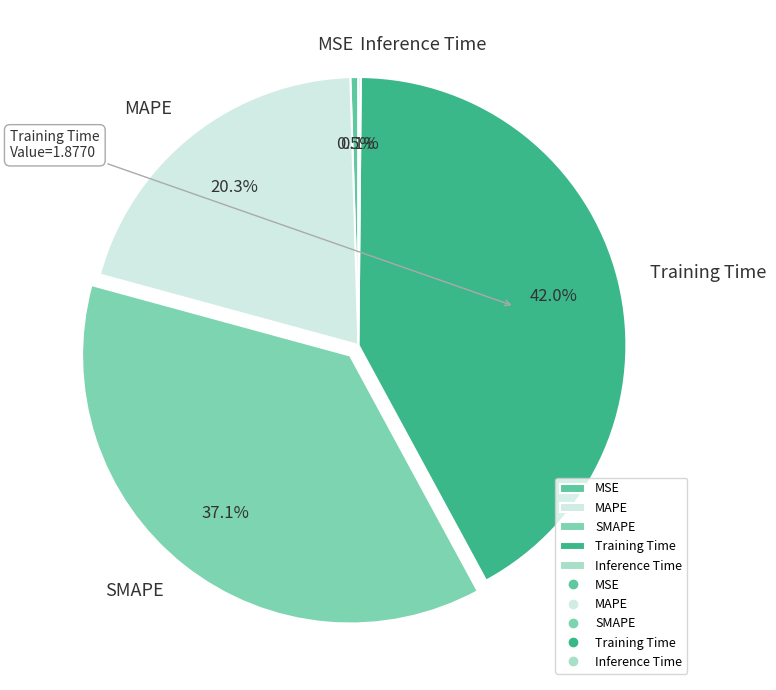

Which category has the biggest portion of the pie?

Training Time